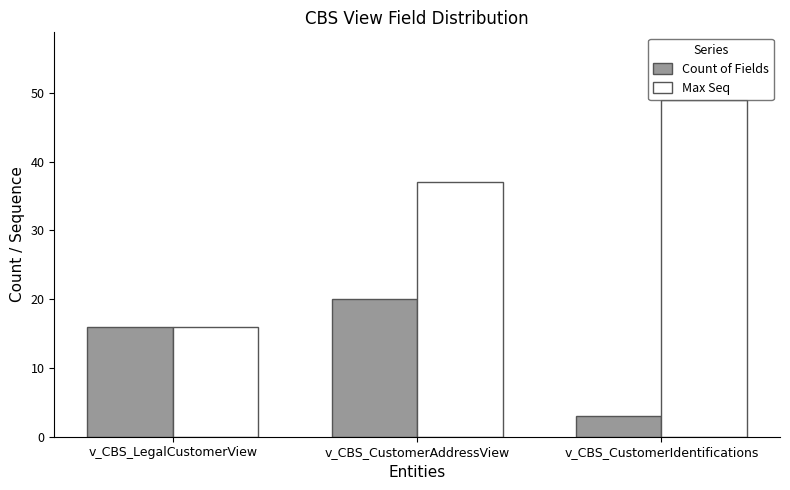

What are all the series names shown in the legend?

Count of Fields, Max Seq